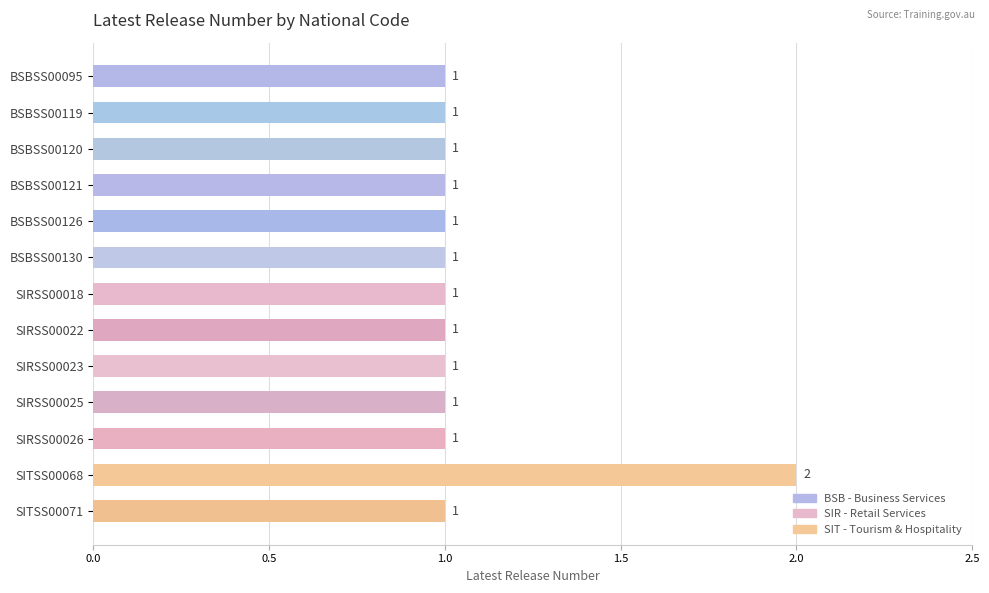

The chart shows a value of 1 at BSBSS00121. True or false?

True